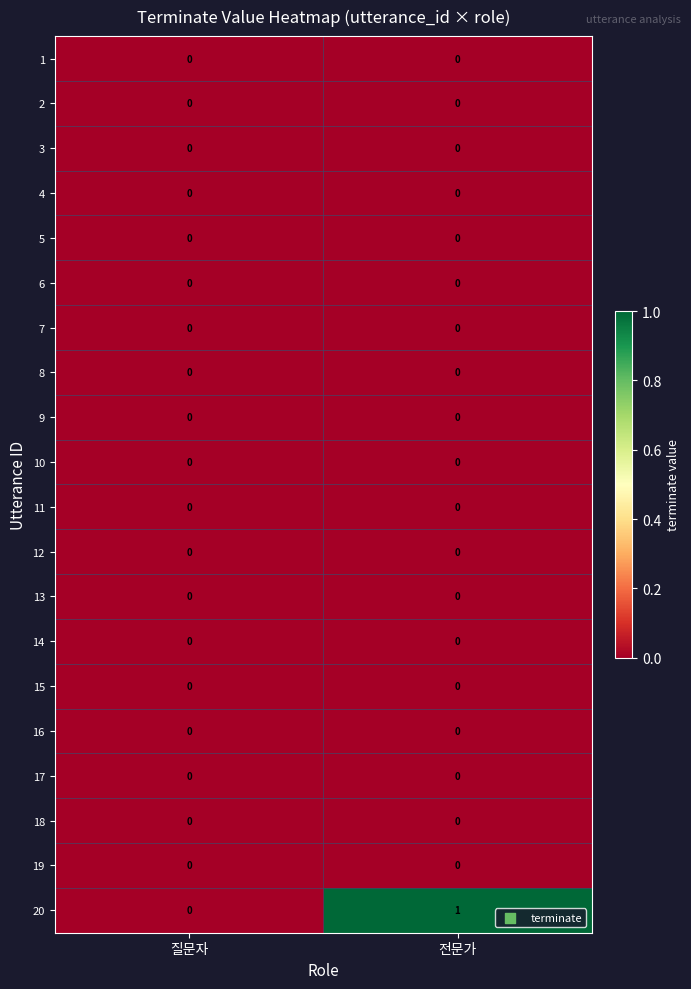

At which category is the sum across all series the highest?

전문가